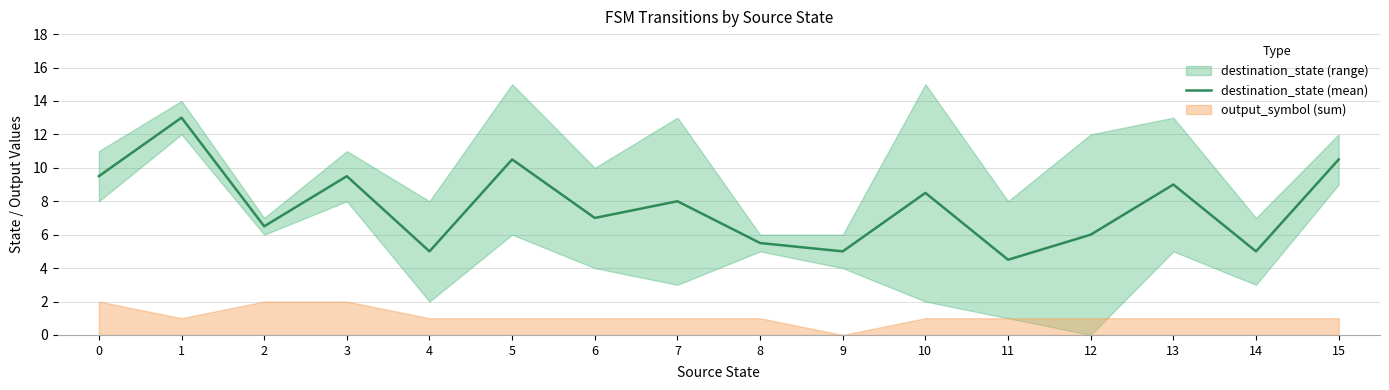

Reading left to right, list all the values displayed in this chart.

0=9.5	1=13.0	2=6.5	3=9.5	4=5.0	5=10.5	6=7.0	7=8.0	8=5.5	9=5.0	10=8.5	11=4.5	12=6.0	13=9.0	14=5.0	15=10.5